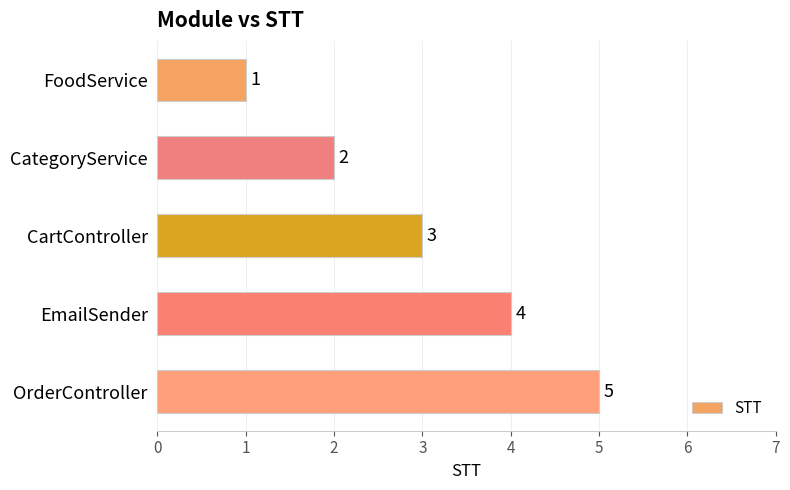

What is the change in value from FoodService to EmailSender?

+3